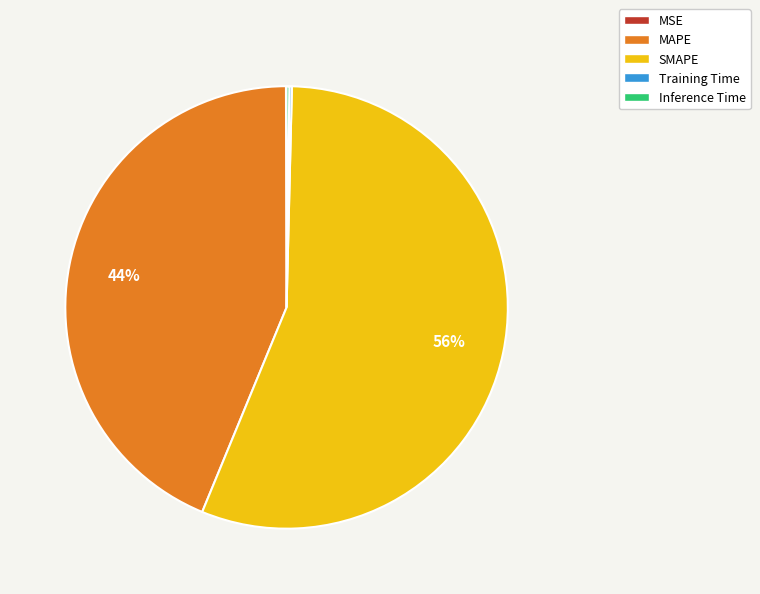

Which category has the biggest portion of the pie?

SMAPE